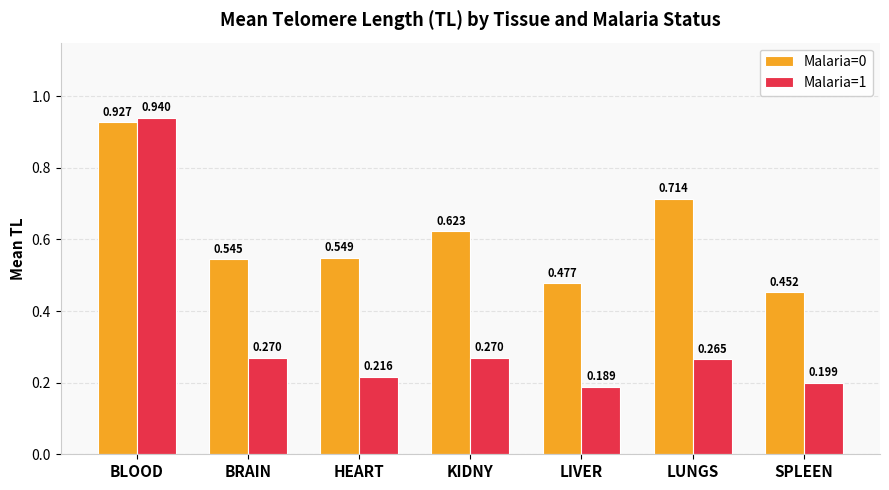

How many groups of bars are there?

7